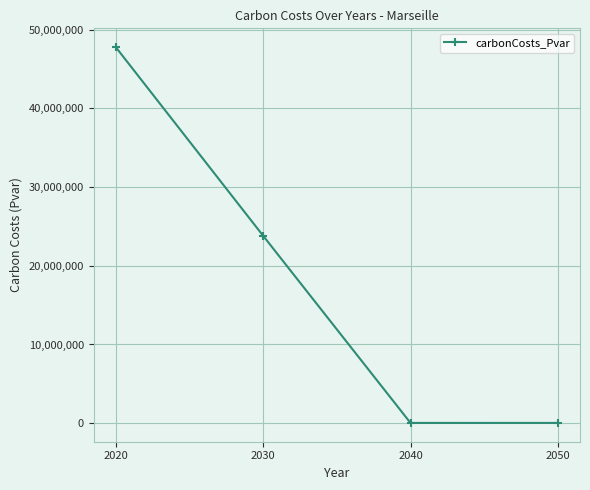

The value at 2050 is 33782.0. True or false?

True